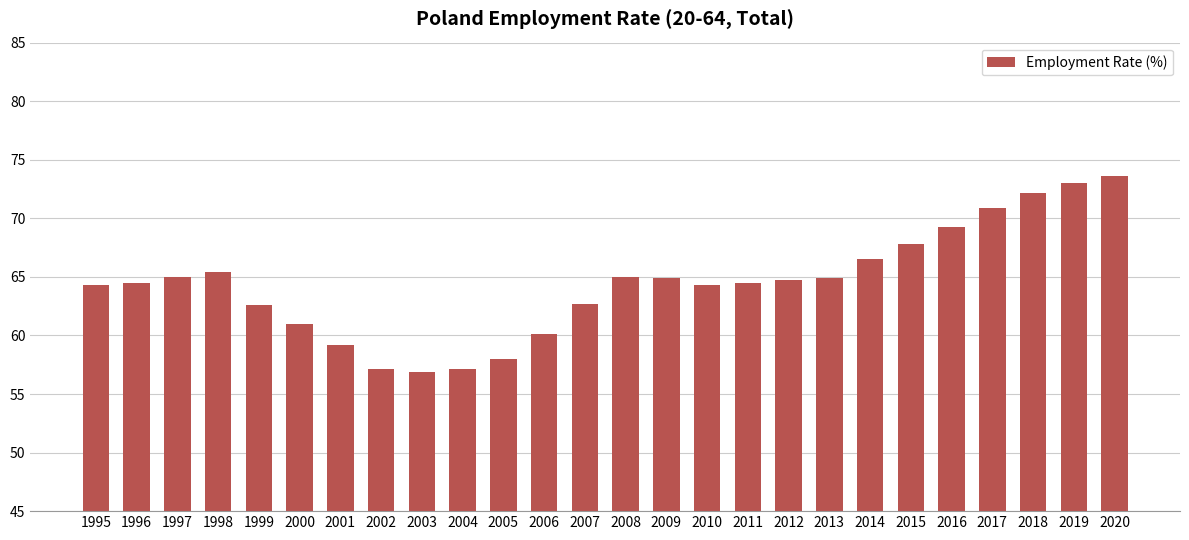

How many values exceed 64?

17